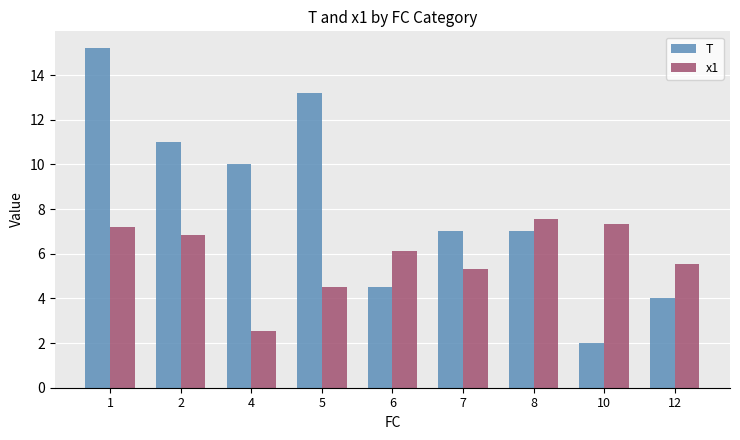

Rank the series at 1 from highest to lowest value.

T, x1